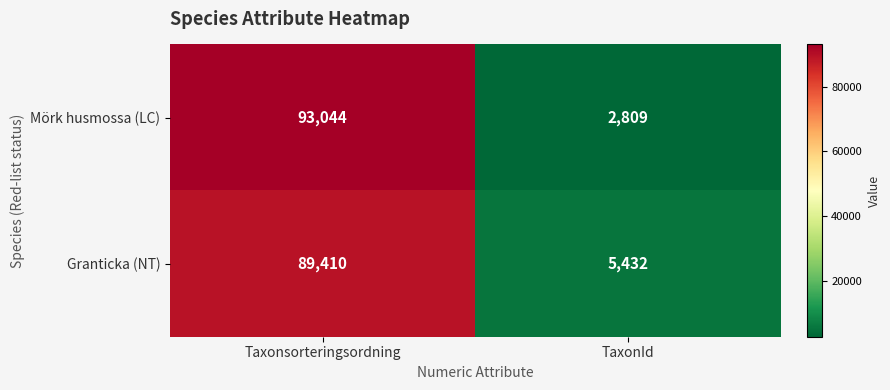

Read the Mörk husmossa (LC) value at Taxonsorteringsordning, to the nearest 100.

93000